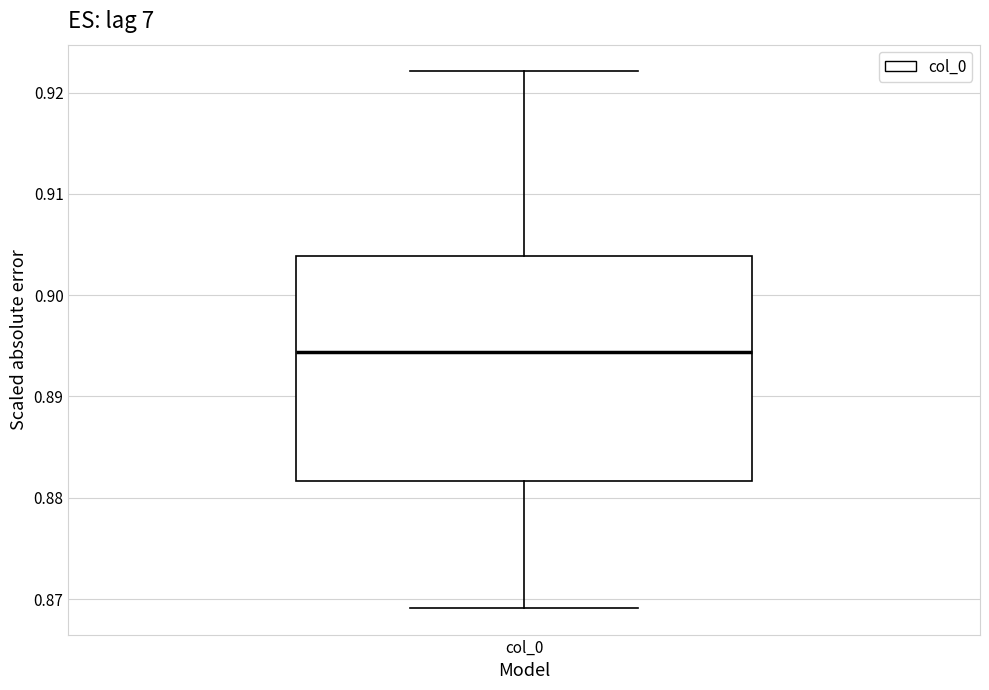

Where is the upper edge of the box for col_0 on the y-axis? The values are not printed on the chart, so give them approximately, as read against the axis.

0.904